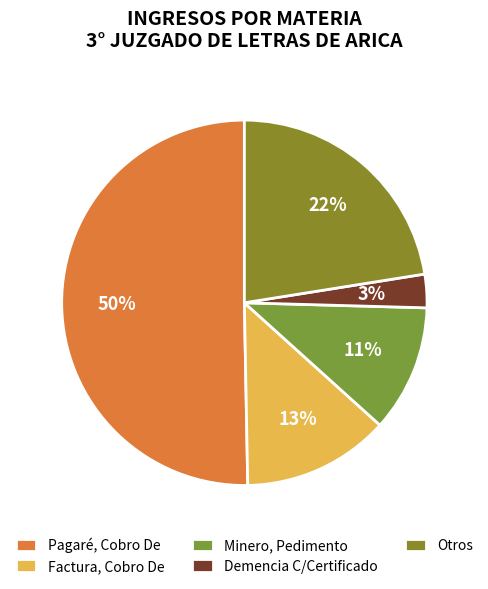

How many slices are in this pie chart?

5